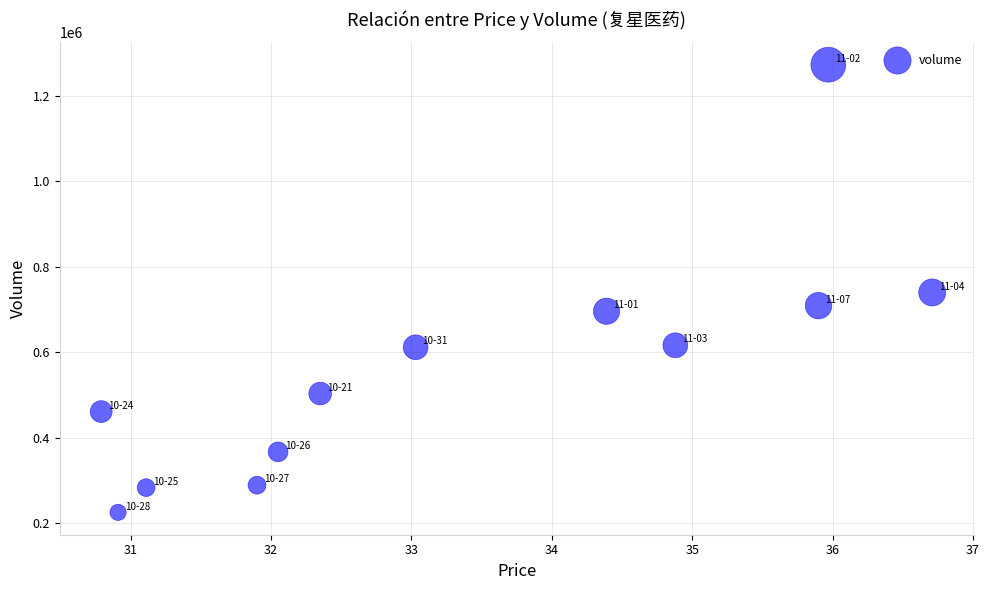

What is the range of Y values (max minus min)?

1046470